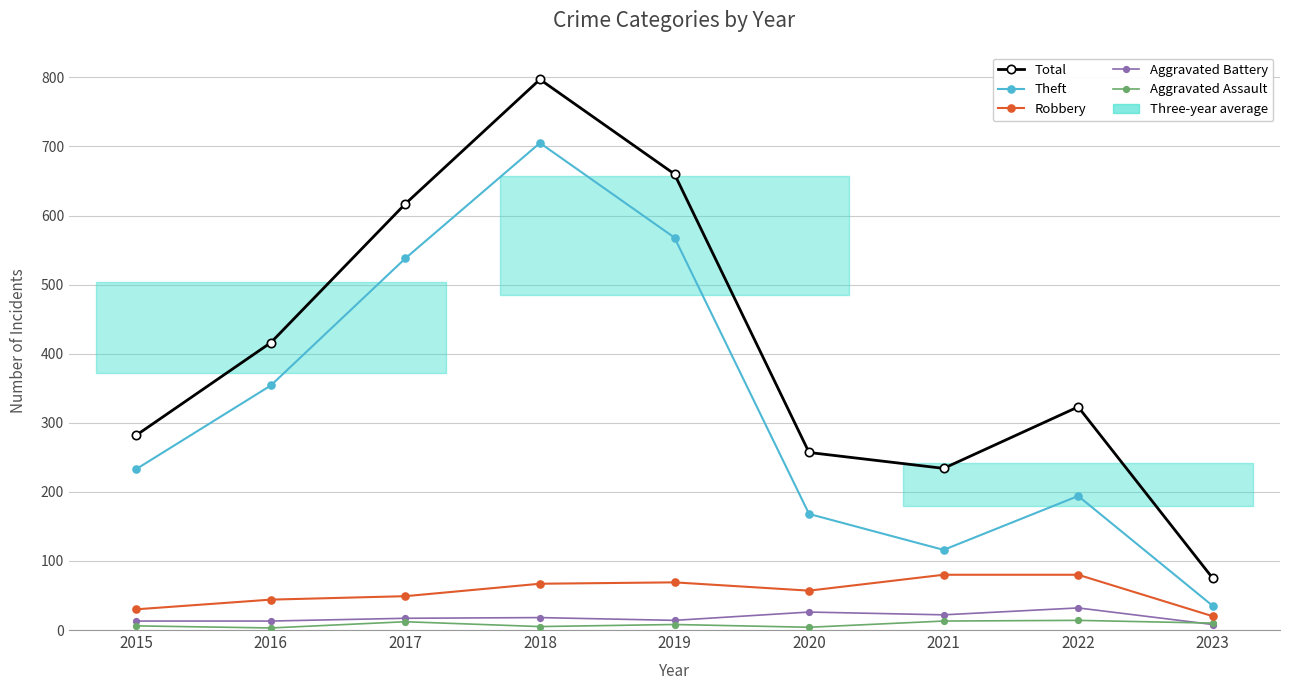

Which series has the widest spread of values?

Total